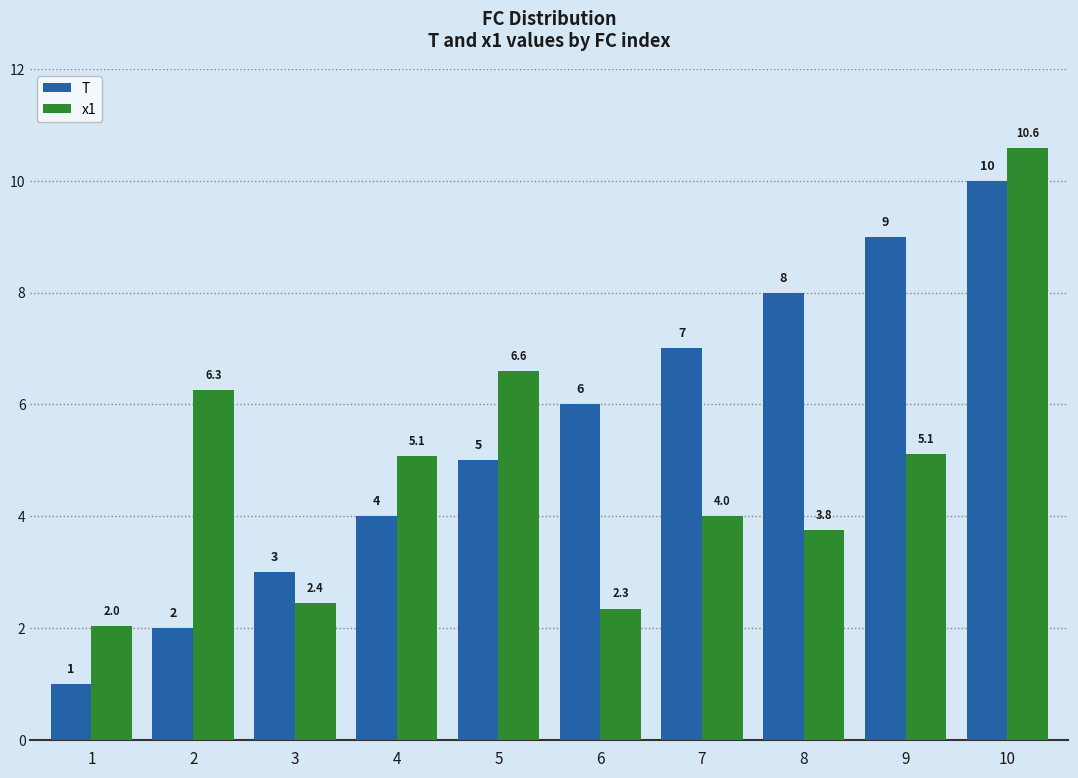

What is the sum of all x1 values?

48.2